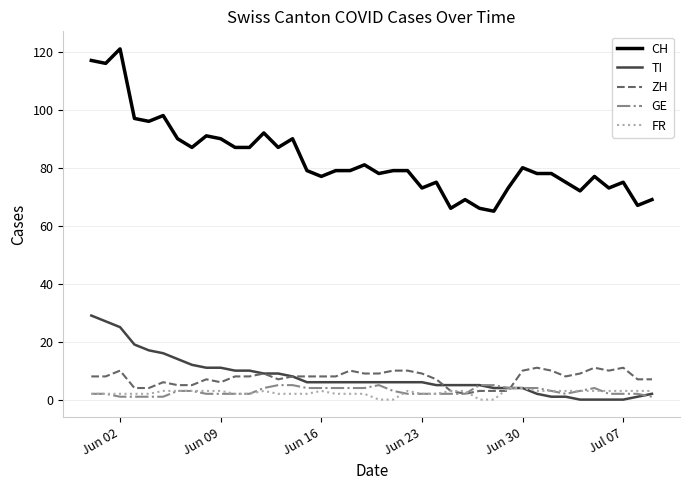

Which series has the widest spread of values?

CH